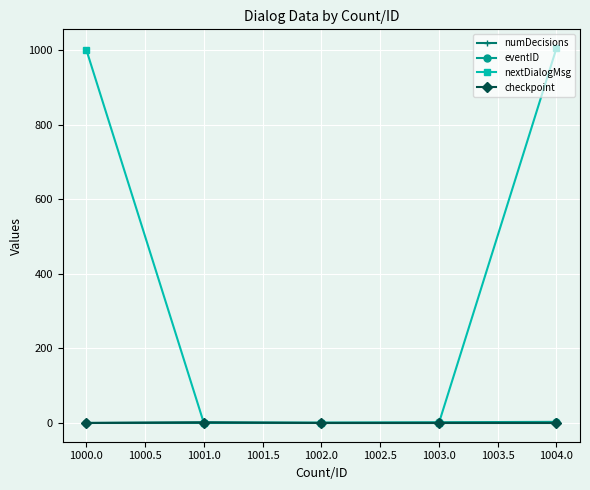

What is the label of the 4th point from the left?

1003.0